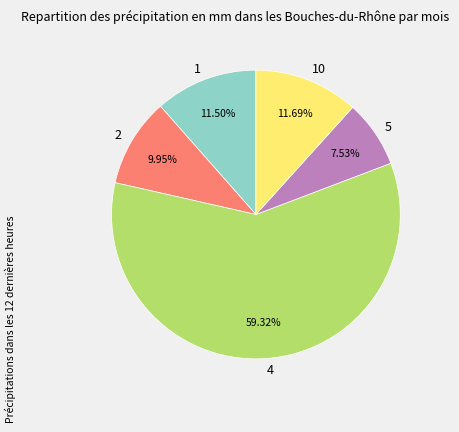

To the nearest percent, what is the average slice percentage?

20%